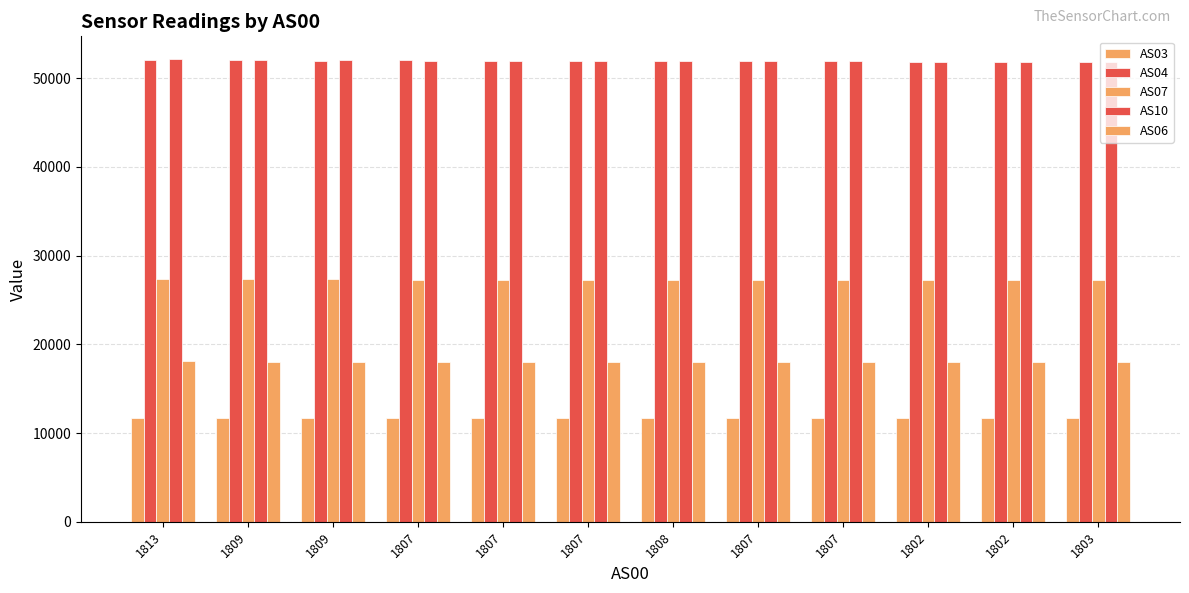

How many bars are there in total?

60